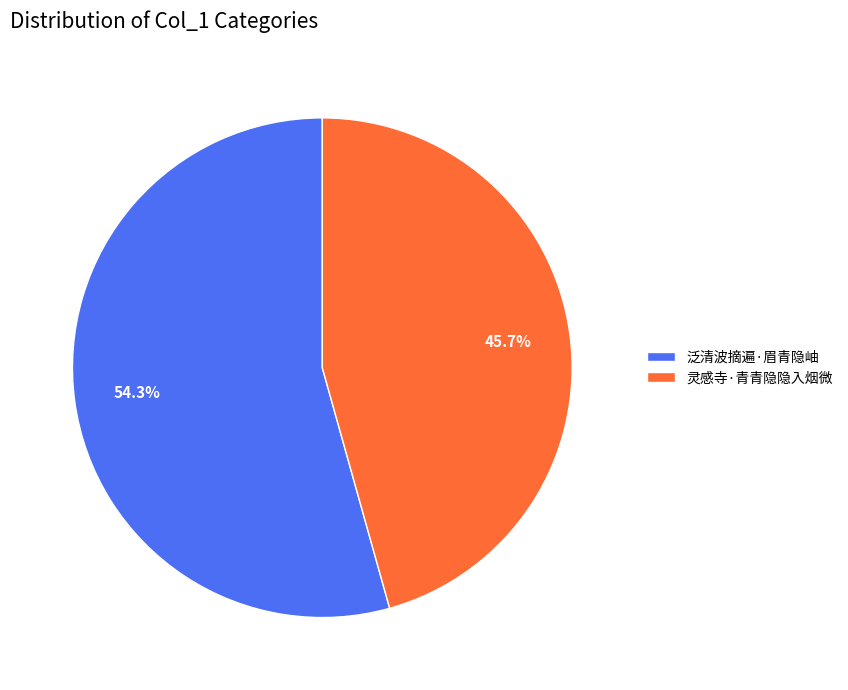

How many segments does this pie chart have?

2